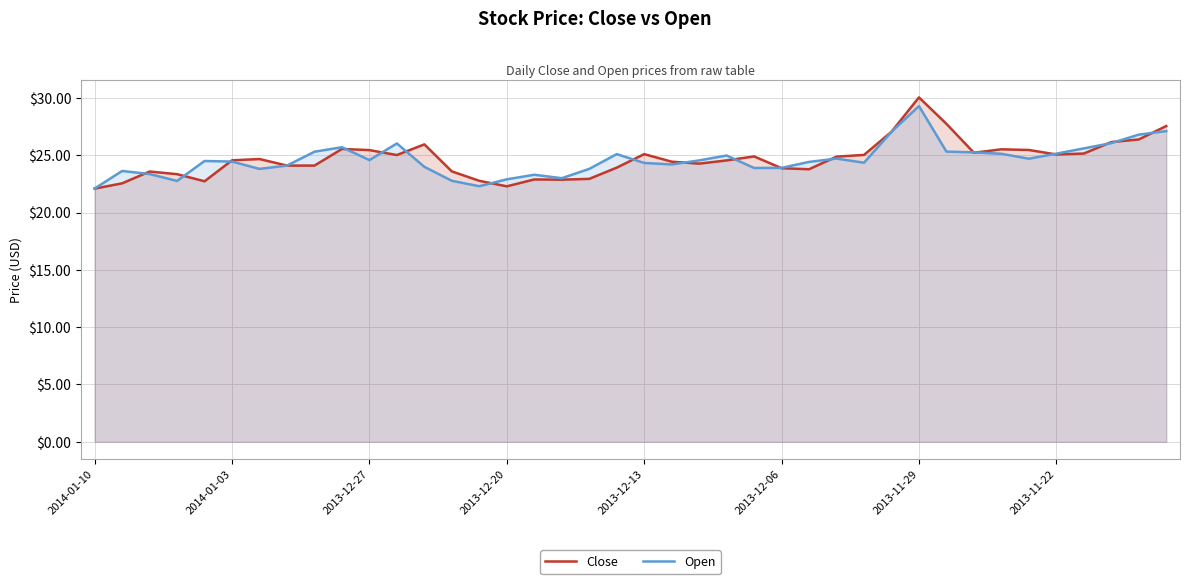

List the series in order of their overall mean, highest first.

Close, Open